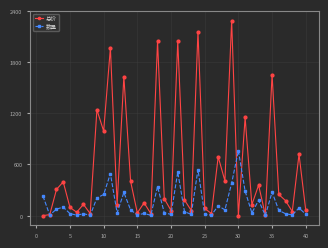

List the series in order of their peak value, lowest first.

数量, 总价